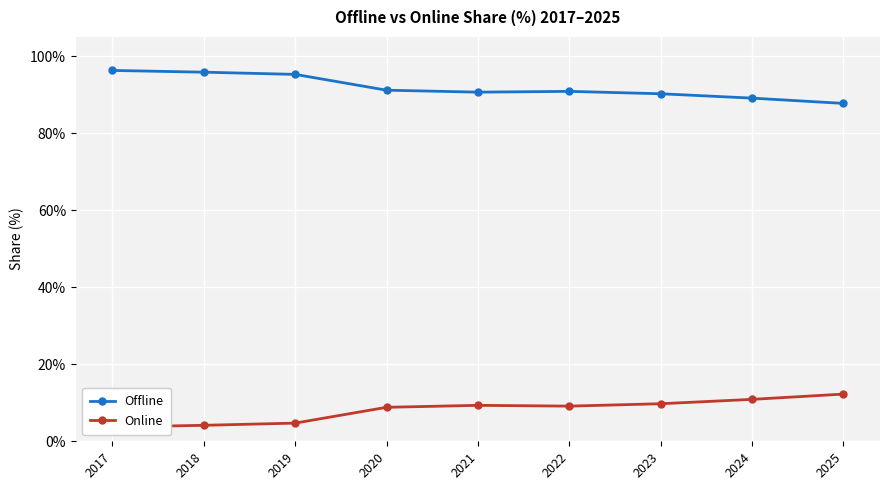

Between 2024 and 2018, which is larger?

2018